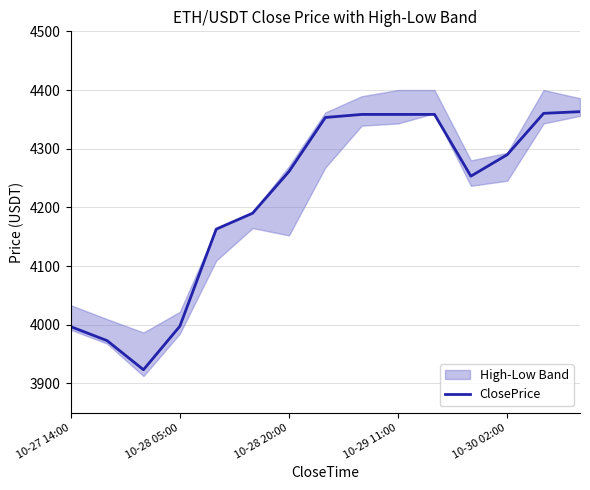

How many interior local valleys (lower than both neighbors) does the data have?

2